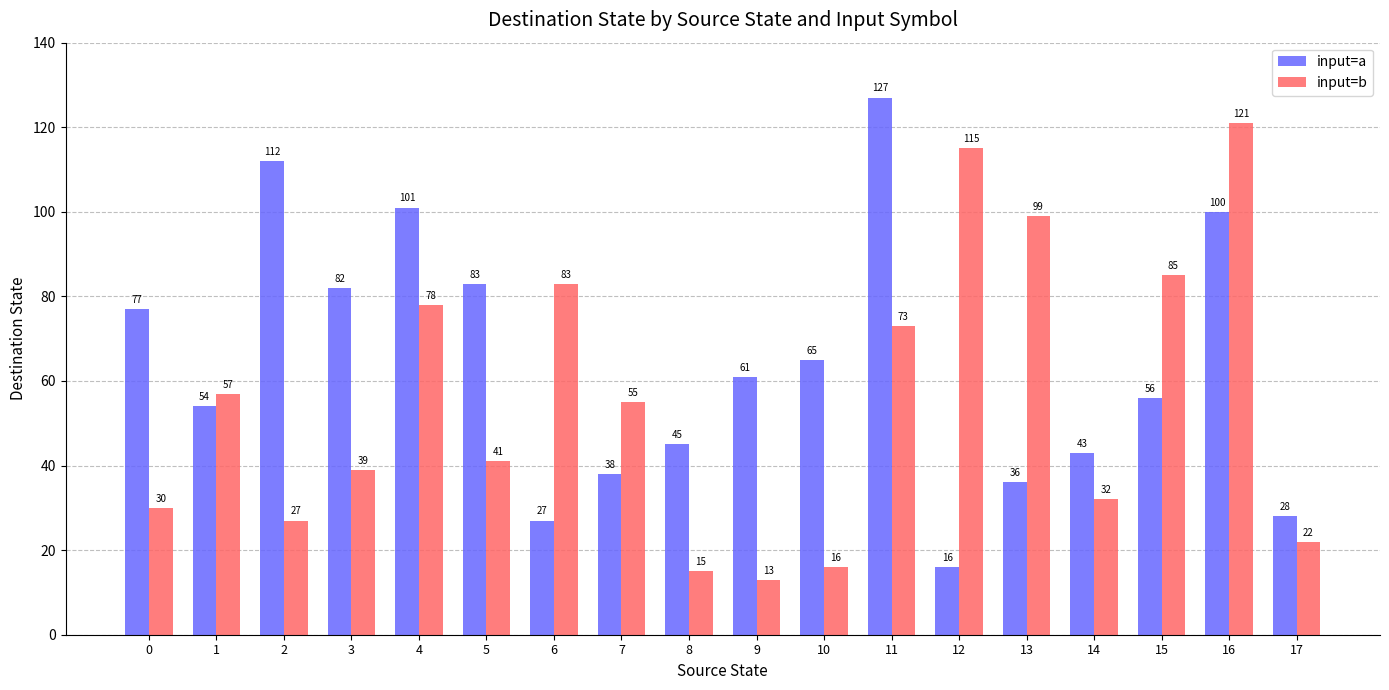

Rank the series by their maximum value, from highest to lowest.

input=a, input=b